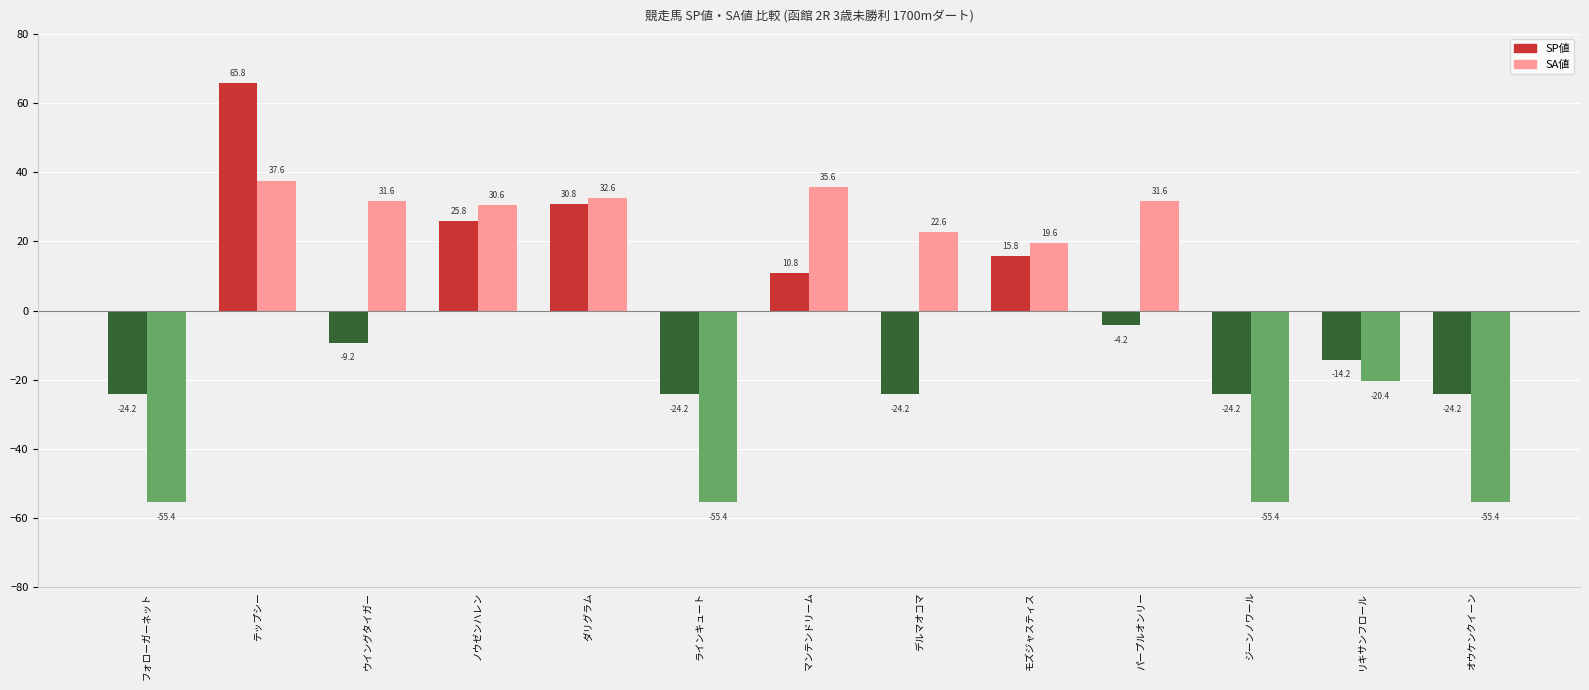

What is the total value across all series at オウケンクイーン?

-79.6